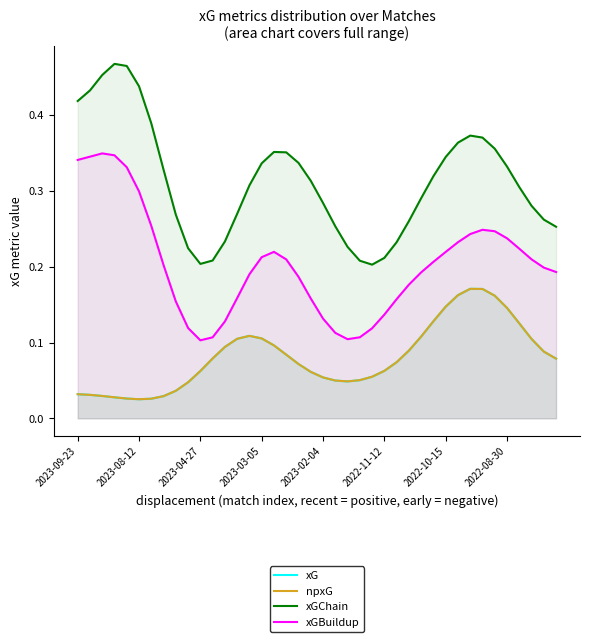

True or false: xGChain and xG cross at least once.

False